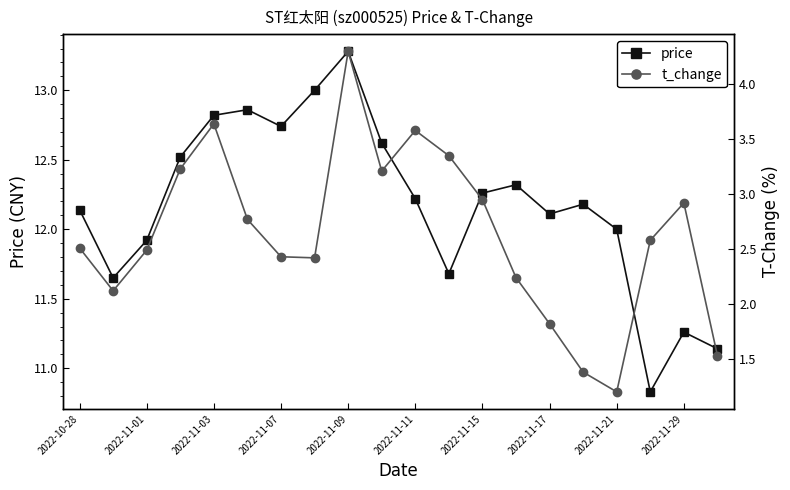

Which series has the largest total across all categories?

price